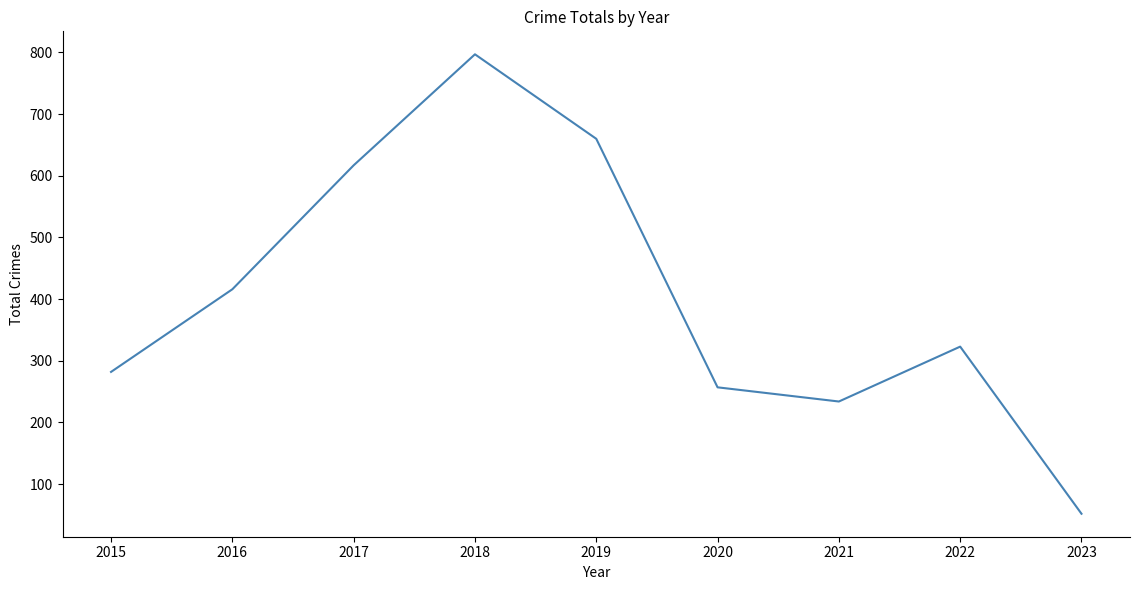

What is the sum of all values?

3638